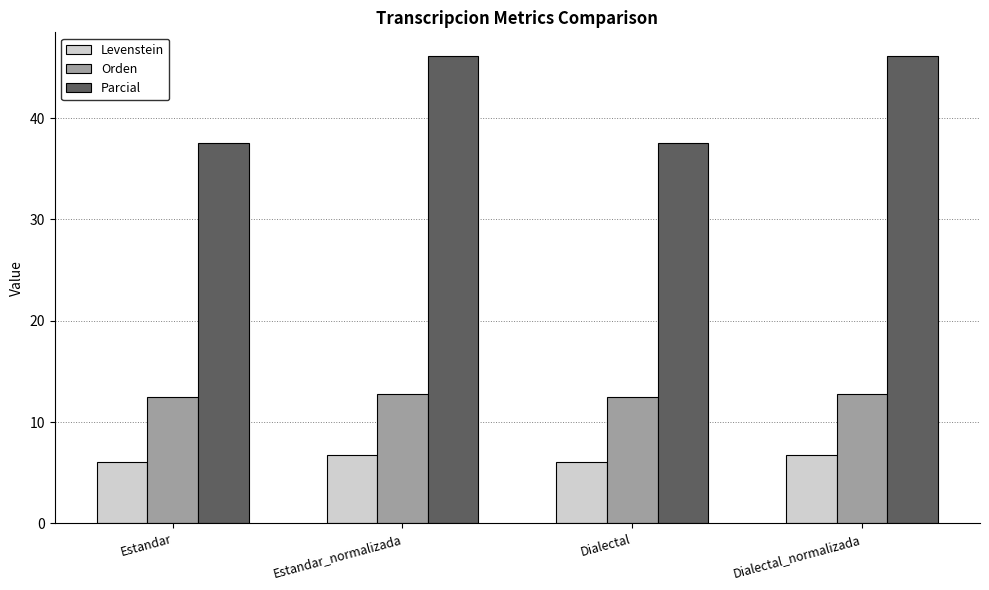

Reading left to right, extract all data points from this chart.

Levenstein: 6.1	6.7	6.1	6.7
Orden: 12.5	12.8	12.5	12.8
Parcial: 37.5	46.2	37.5	46.2